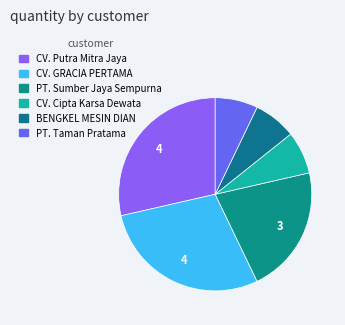

The CV. Putra Mitra Jaya slice represents 29% of the pie. True or false?

True